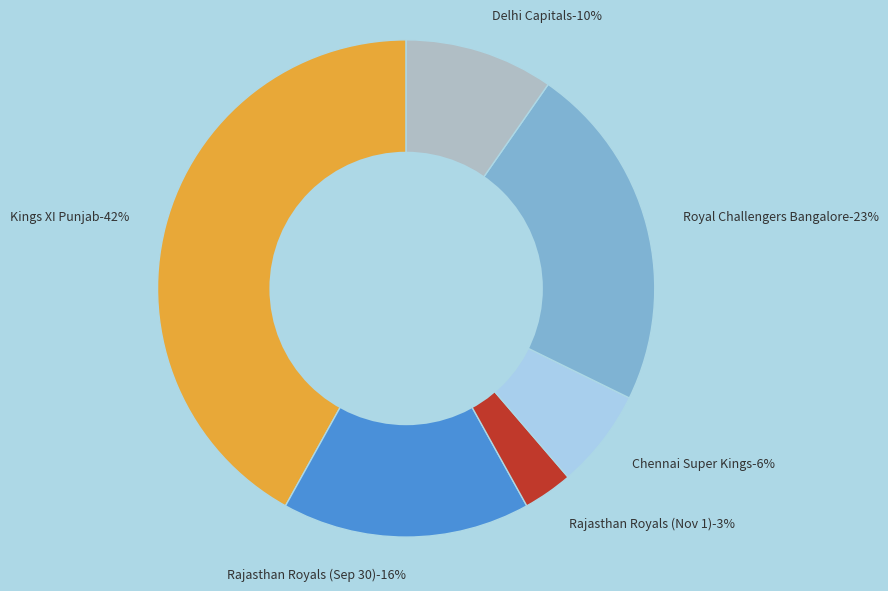

True or false: Chennai Super Kings accounts for 1% of the total.

False